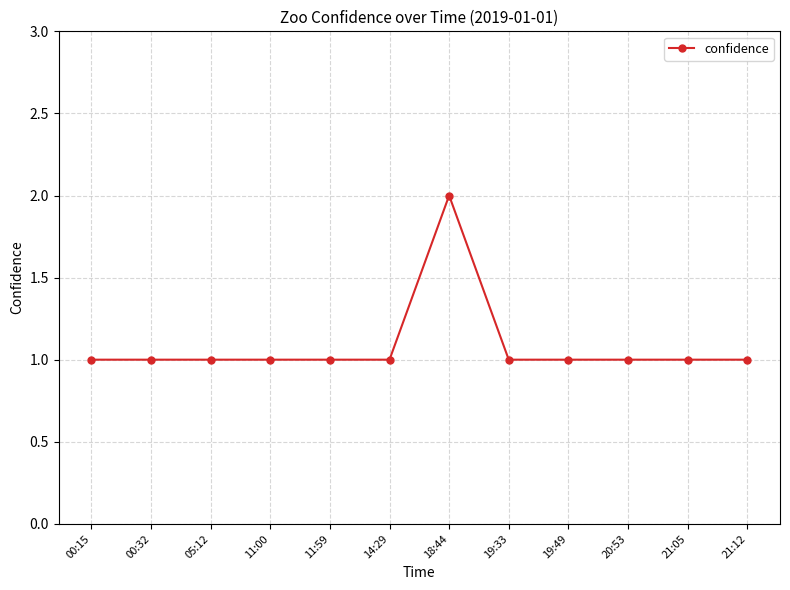

What is the label of the 9th point from the left?

19:49